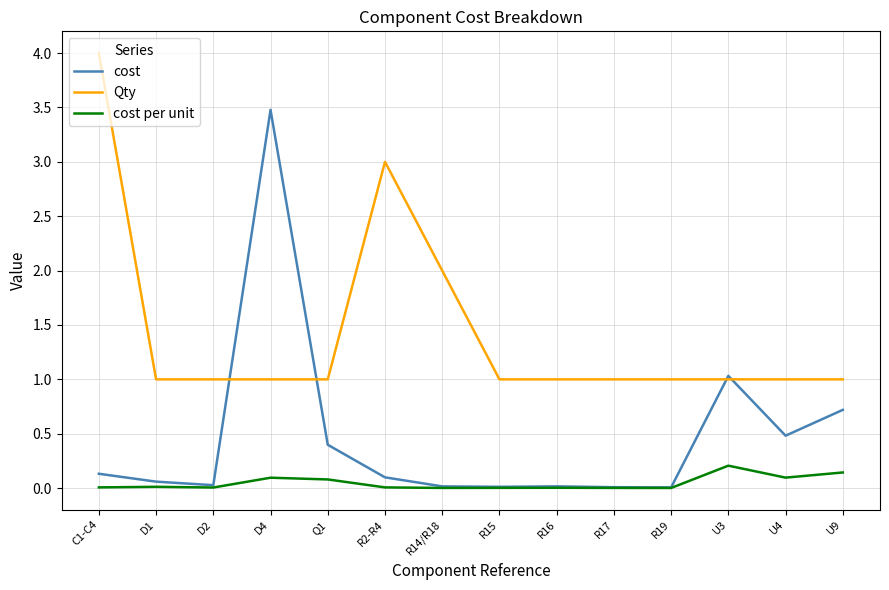

Rank the series by their average value, from lowest to highest.

cost per unit, cost, Qty